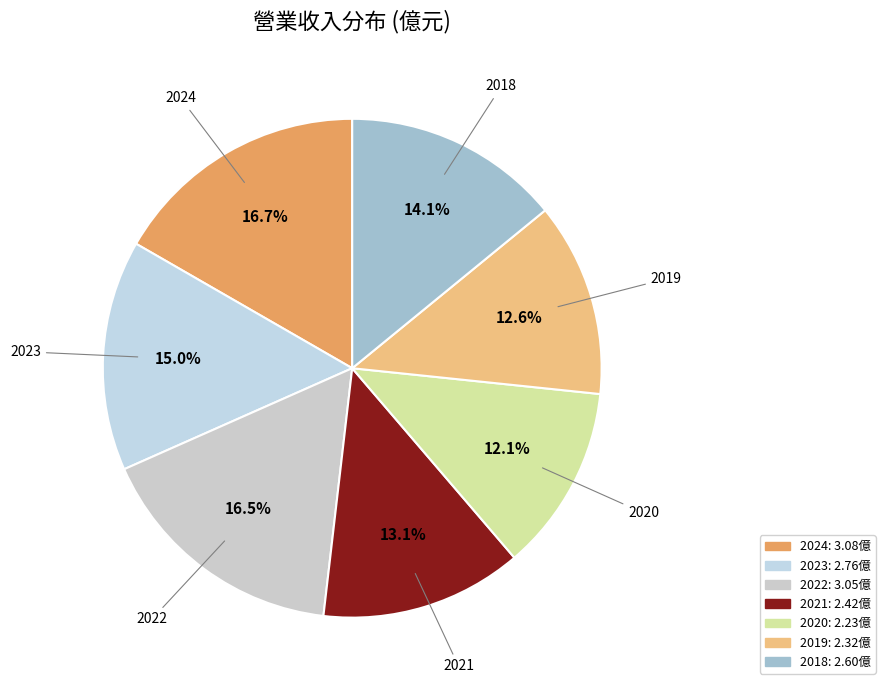

Which has a higher value, 2023 or 2022?

2022